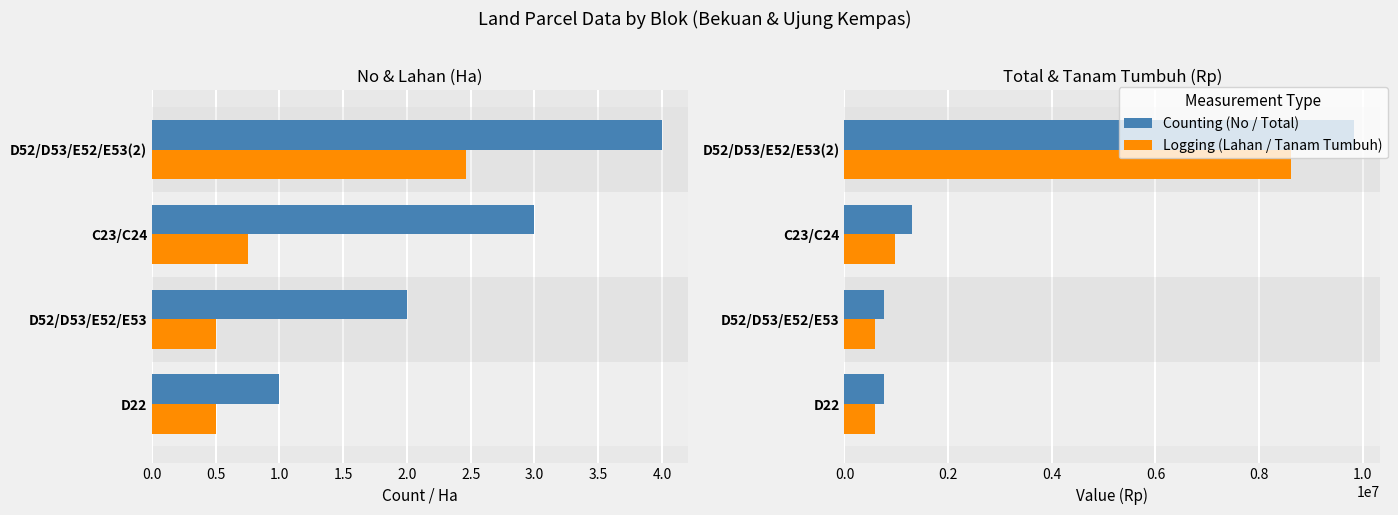

How many data points does each series have?

4